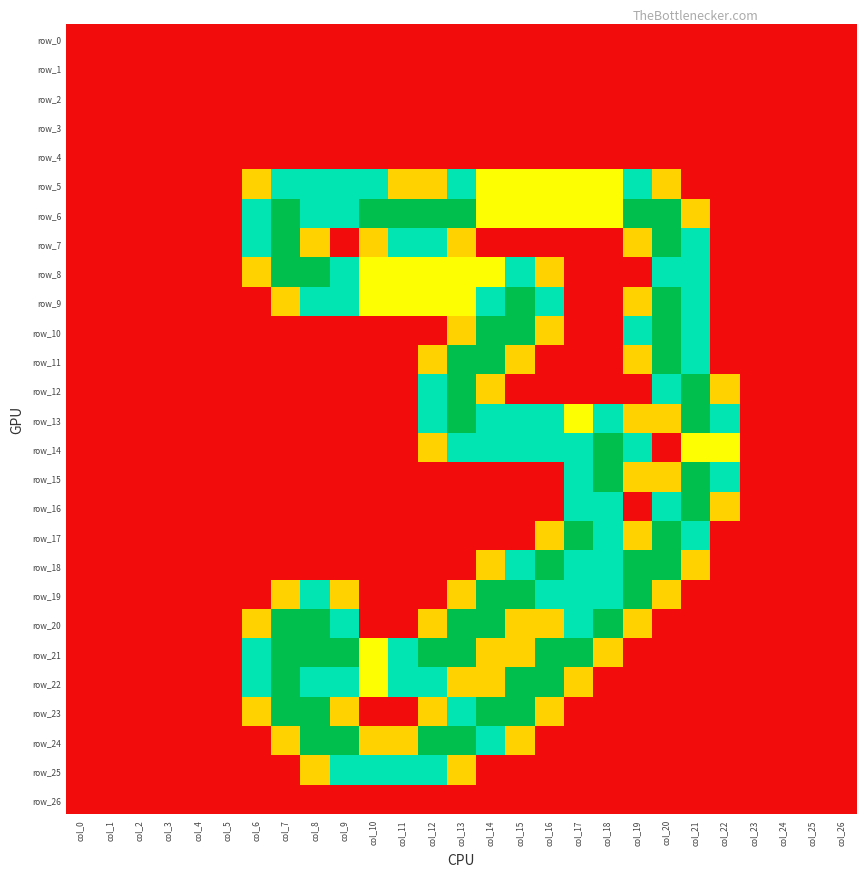

At how many categories does at least one series exceed 0?

17